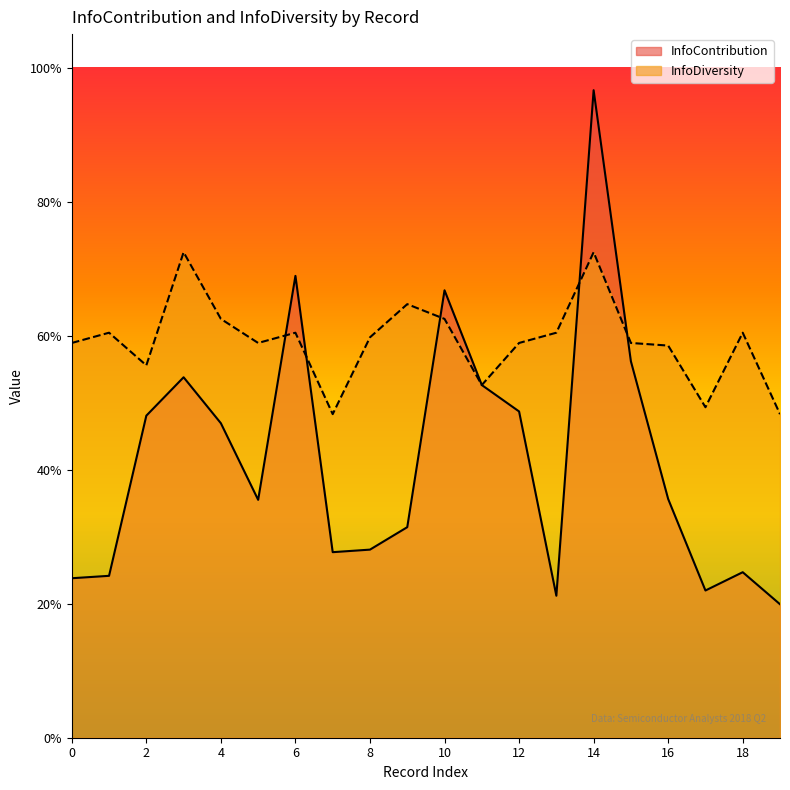

True or false: InfoDiversity has more than 2 points higher than both neighbors.

True